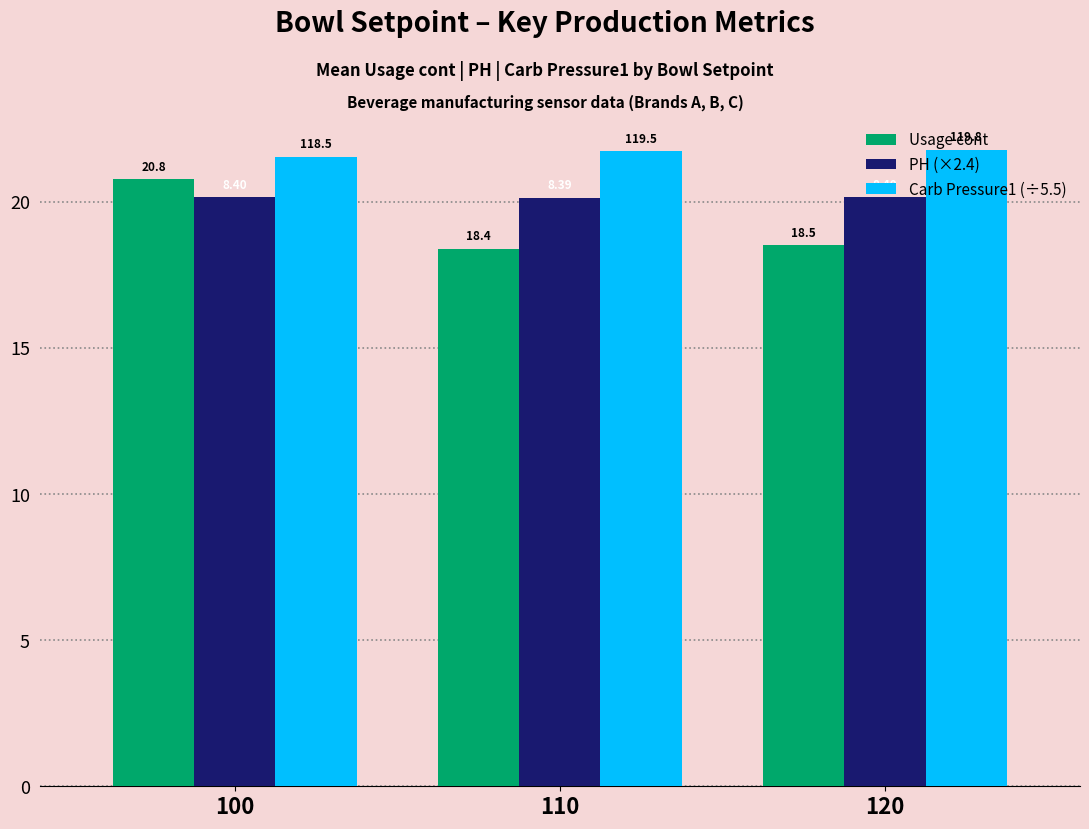

How many bars are there in each group?

3